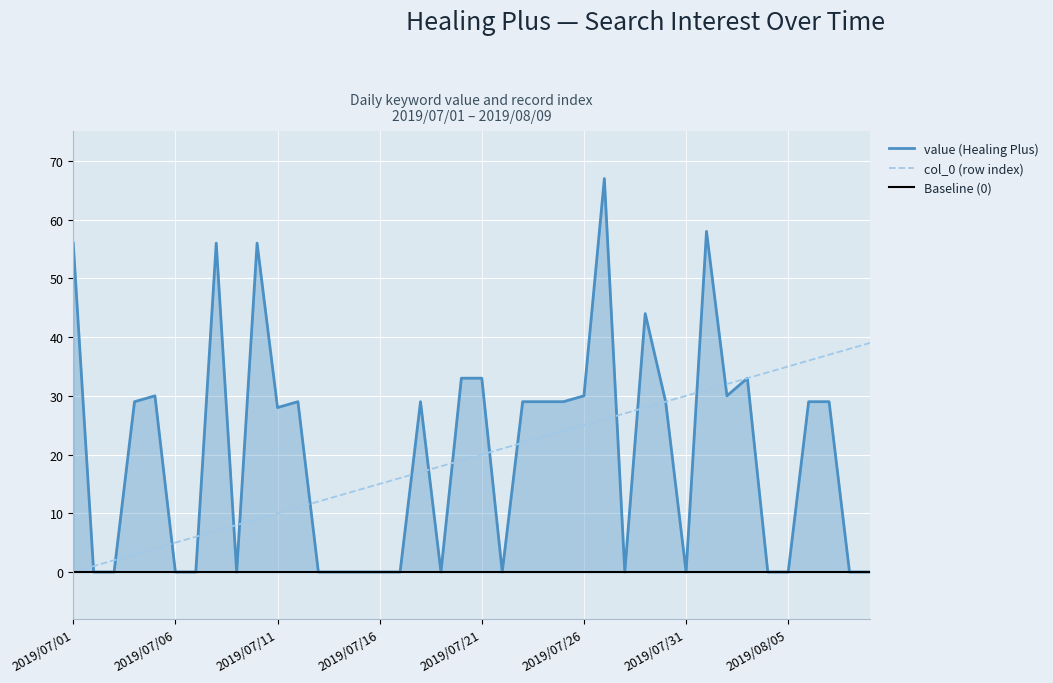

True or false: col_0 has a value of 12 at 2019/07/13.

True